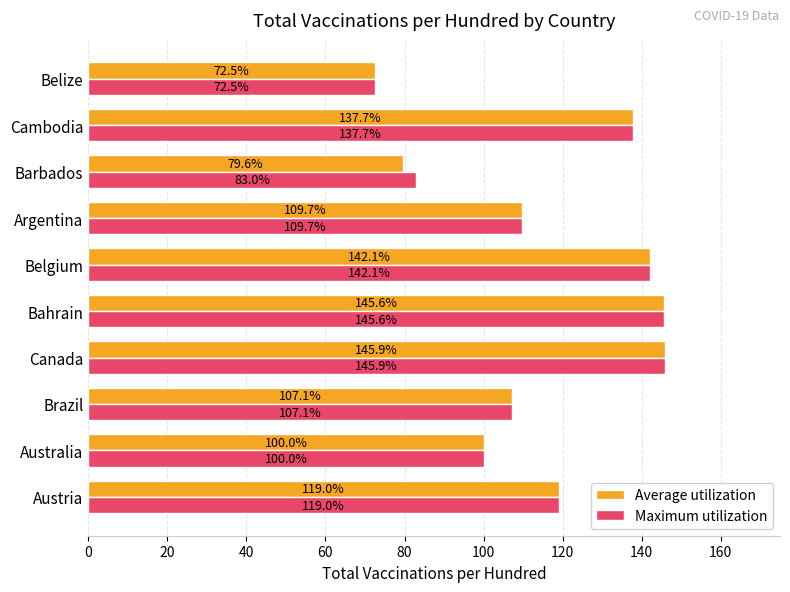

What are all the series names shown in the legend?

Average utilization, Maximum utilization